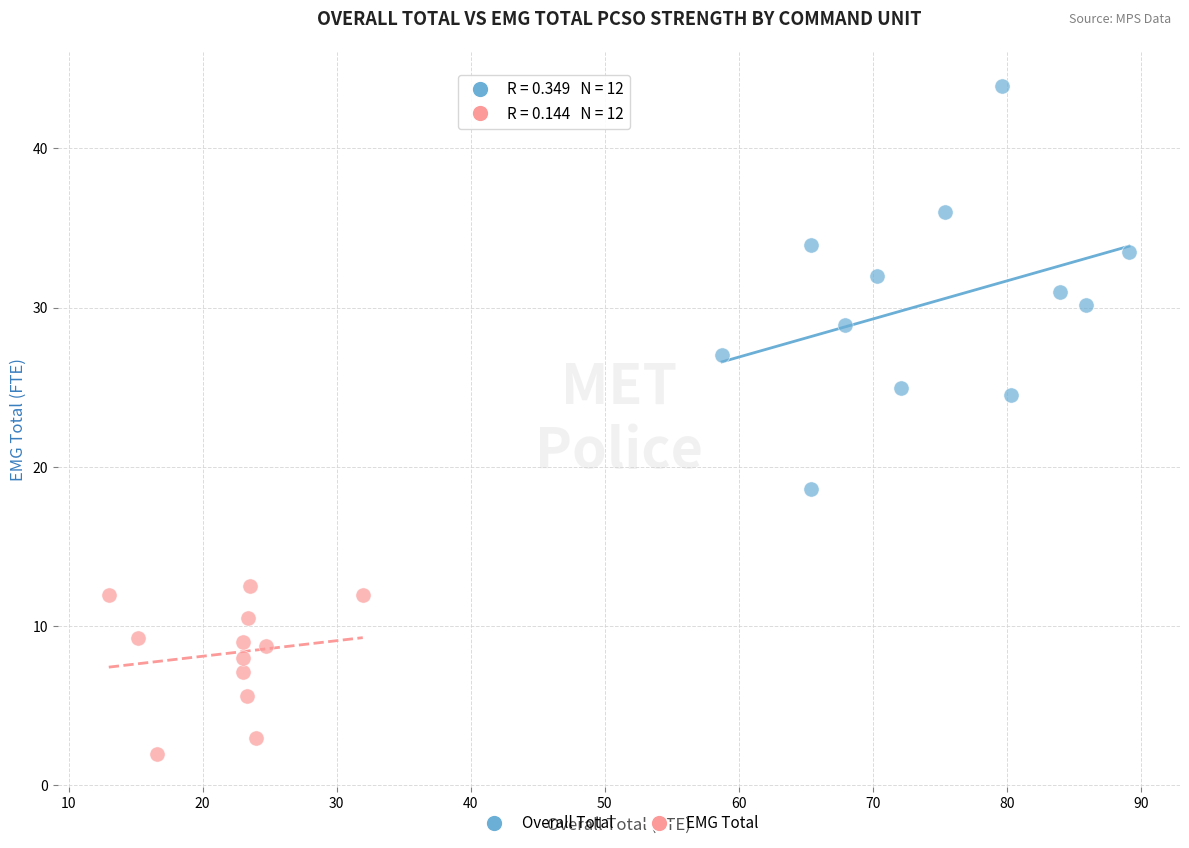

Which series has the largest Y range (max minus min)?

Overall Total